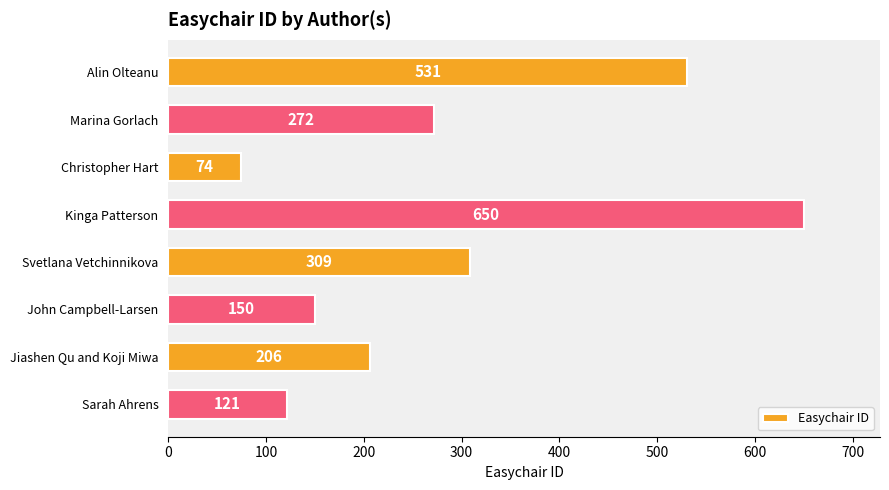

Reading top to bottom, what are all the values shown in this chart?

531	272	74	650	309	150	206	121